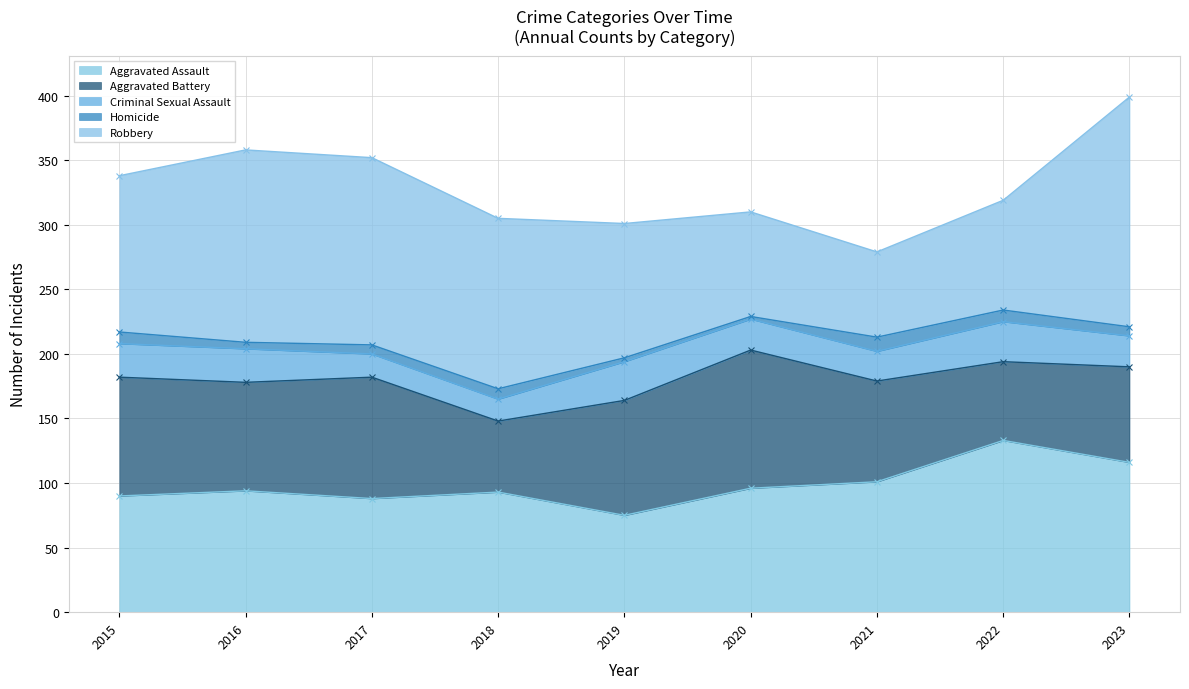

At which category is the sum across all series the highest?

2023